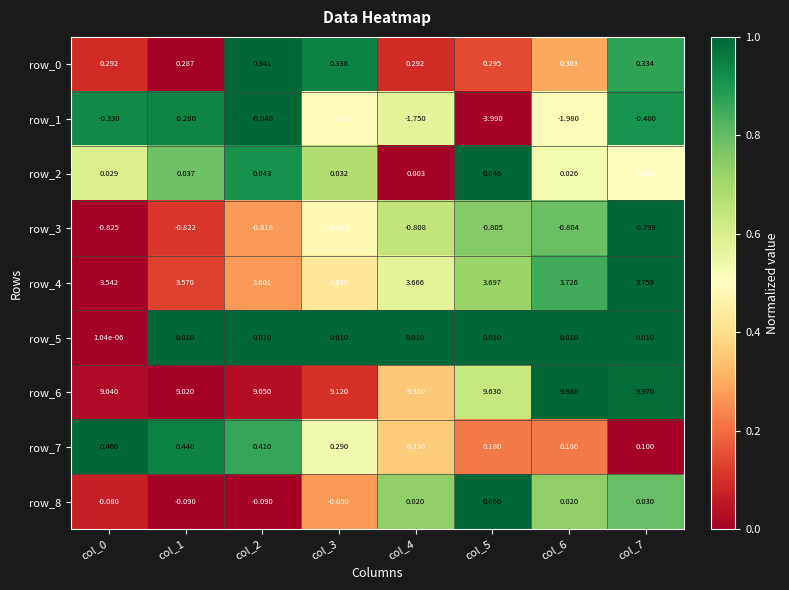

At how many categories does at least one series exceed 0?

8